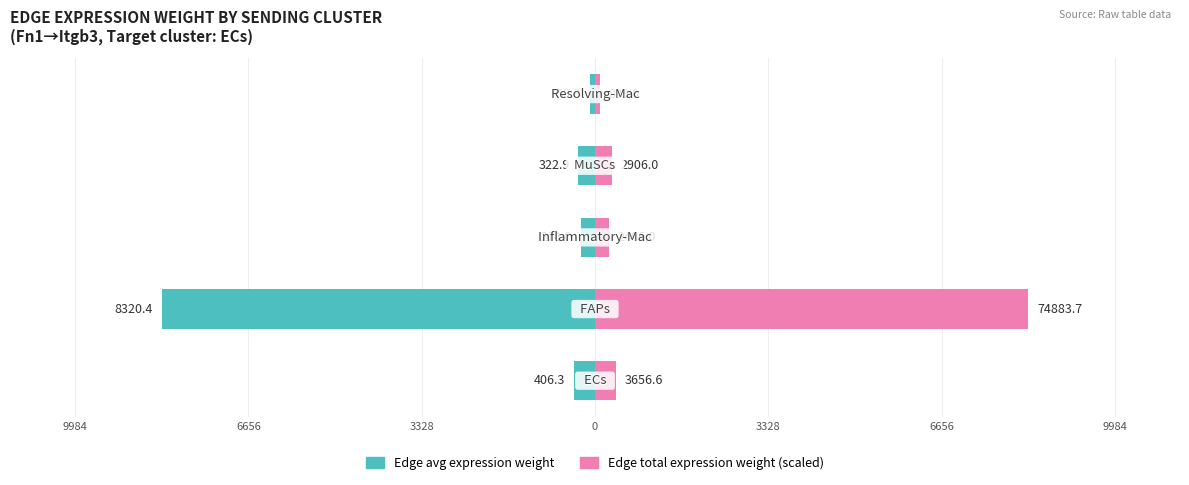

What is the difference between the highest and lowest values at 3328?

548.0